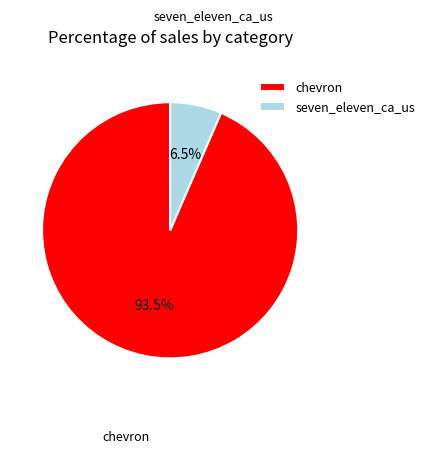

Rank the categories by value from lowest to highest.

seven_eleven_ca_us, chevron